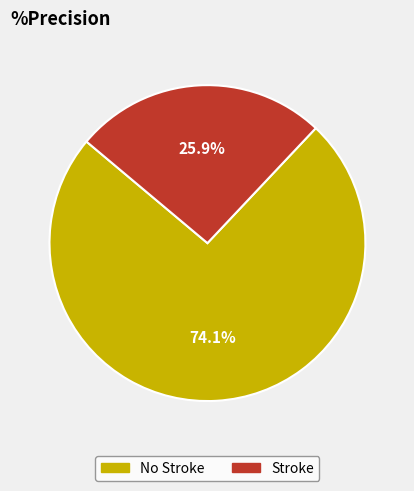

Which category has the biggest portion of the pie?

No Stroke